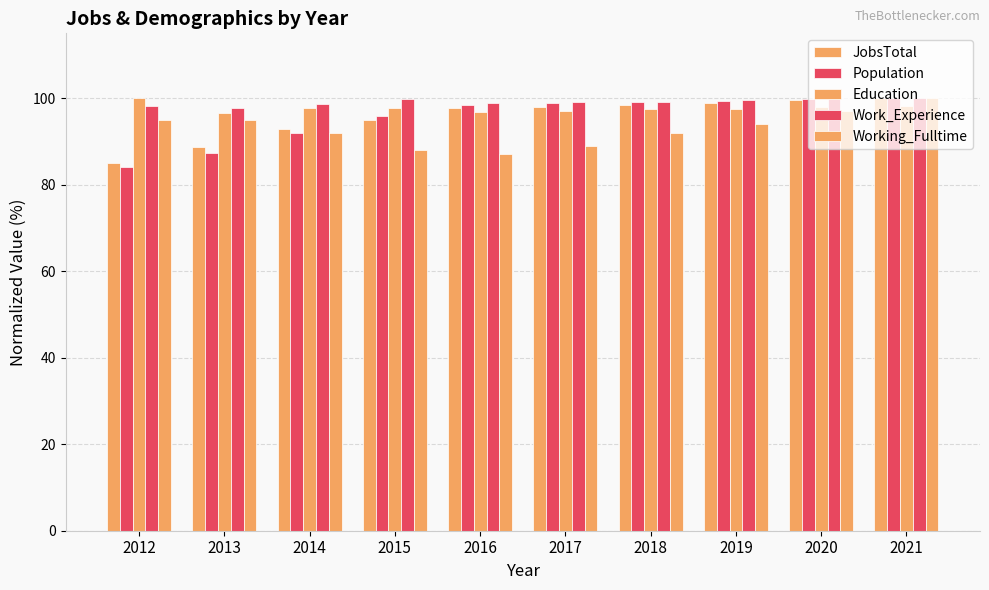

How many bars are there in each group?

5